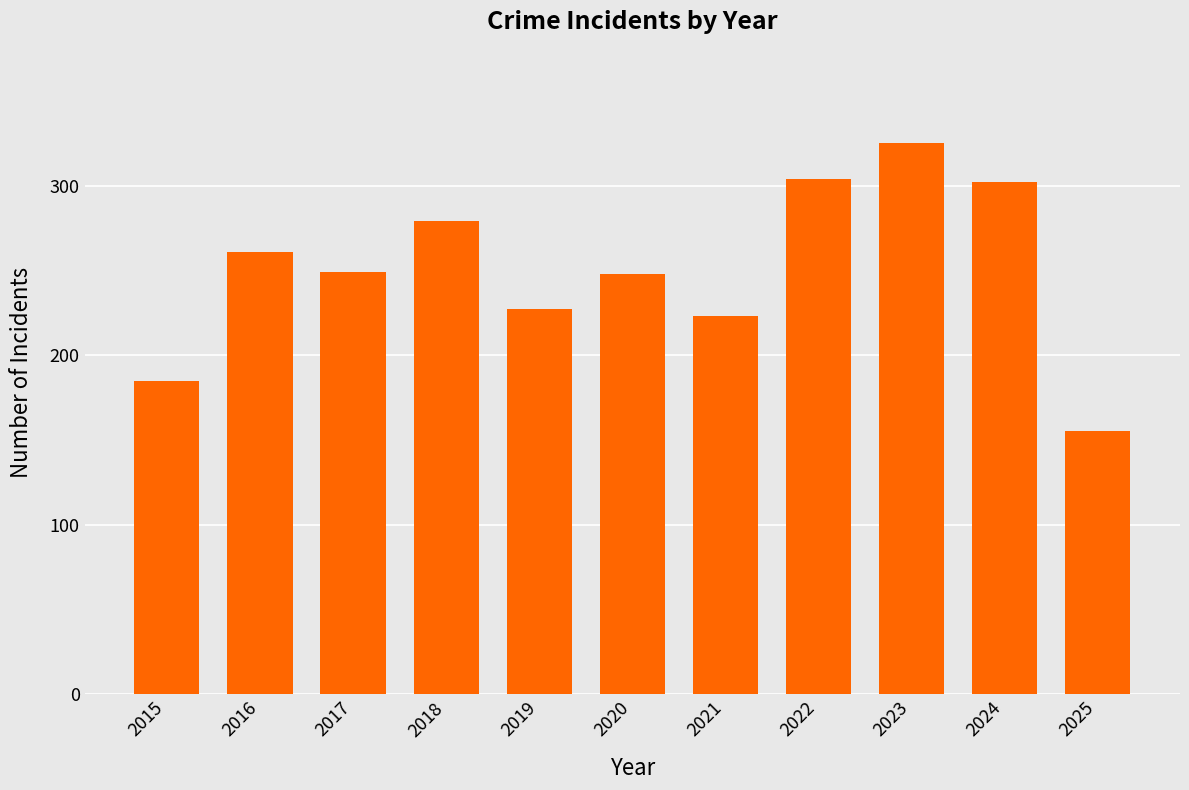

What value does the data have at 2024, to the nearest 5?

300